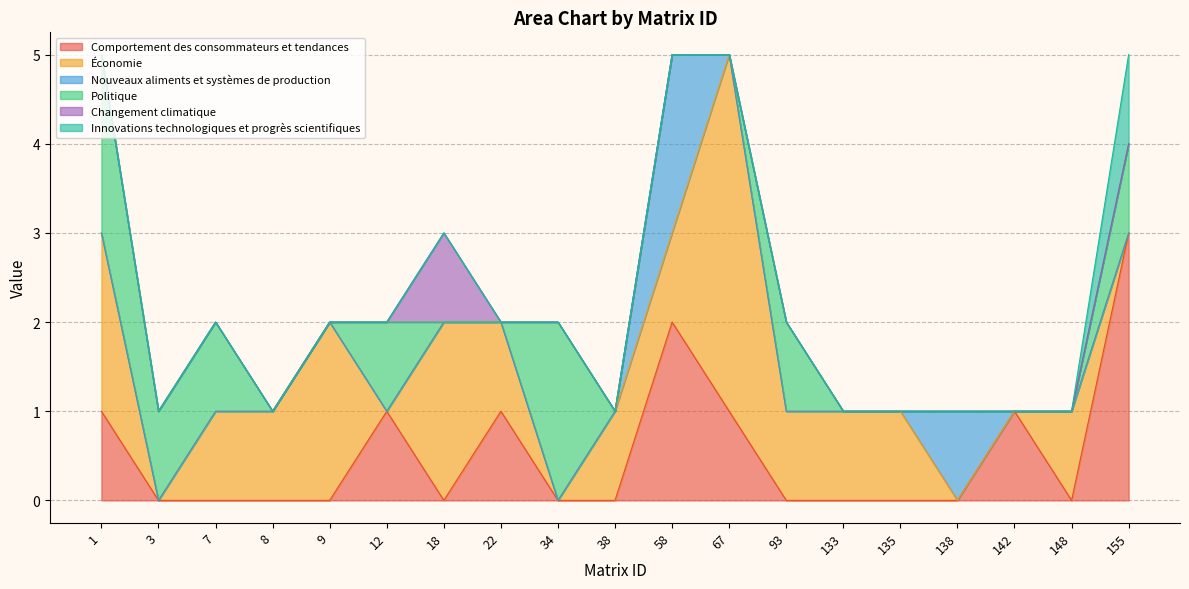

True or false: Changement climatique and Nouveaux aliments et systèmes de production cross at least once.

False